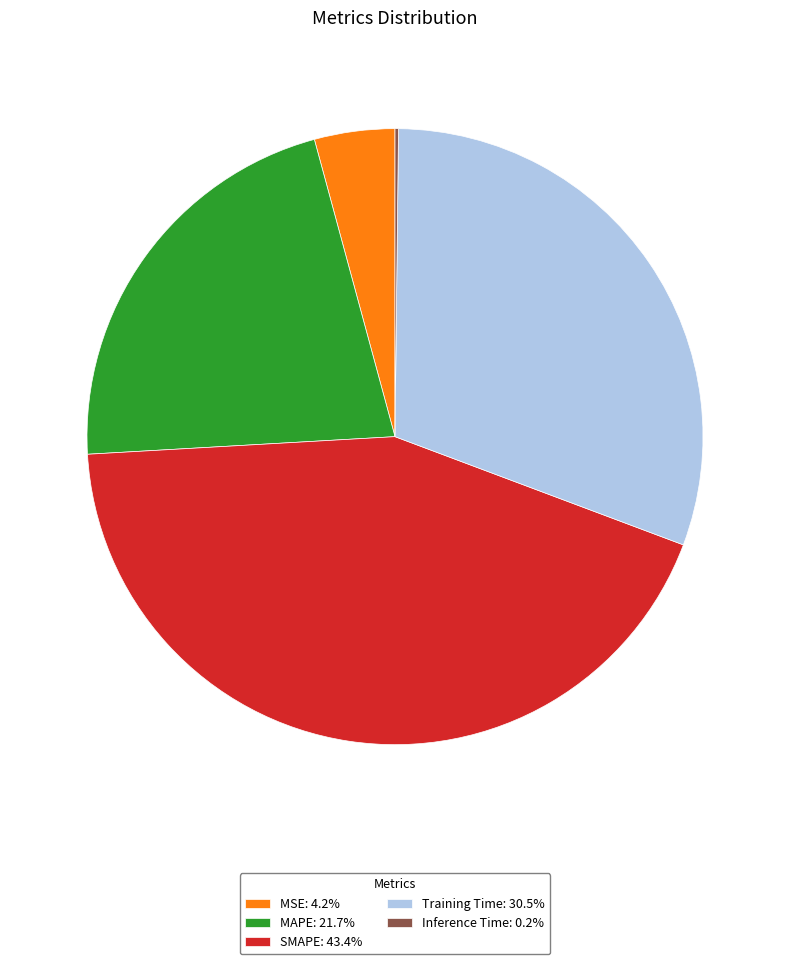

Is it true that SMAPE is 43% of the pie?

True